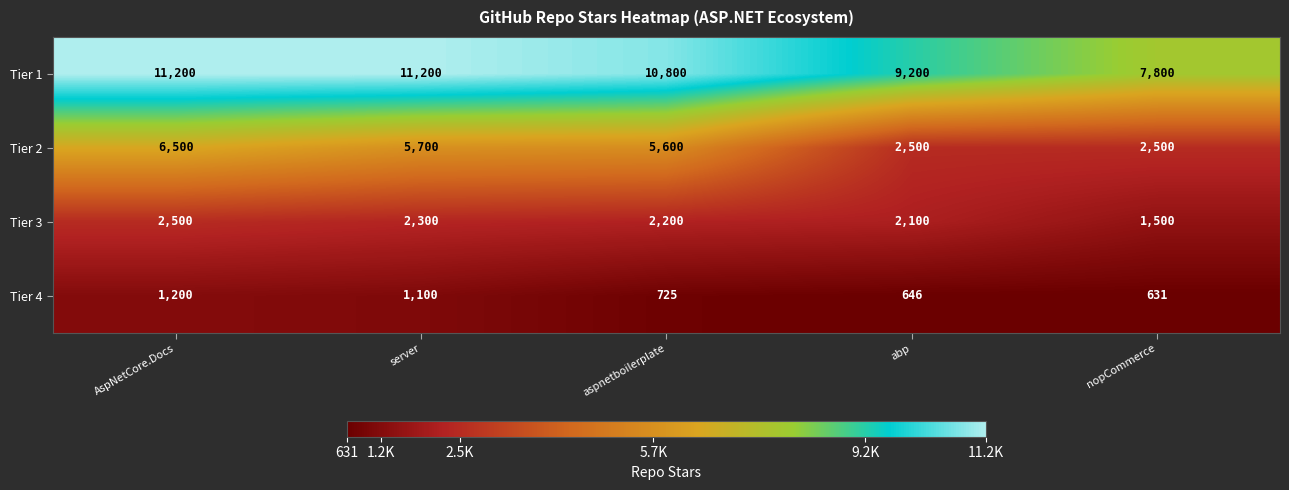

Which category has the lowest value across all series?

nopCommerce